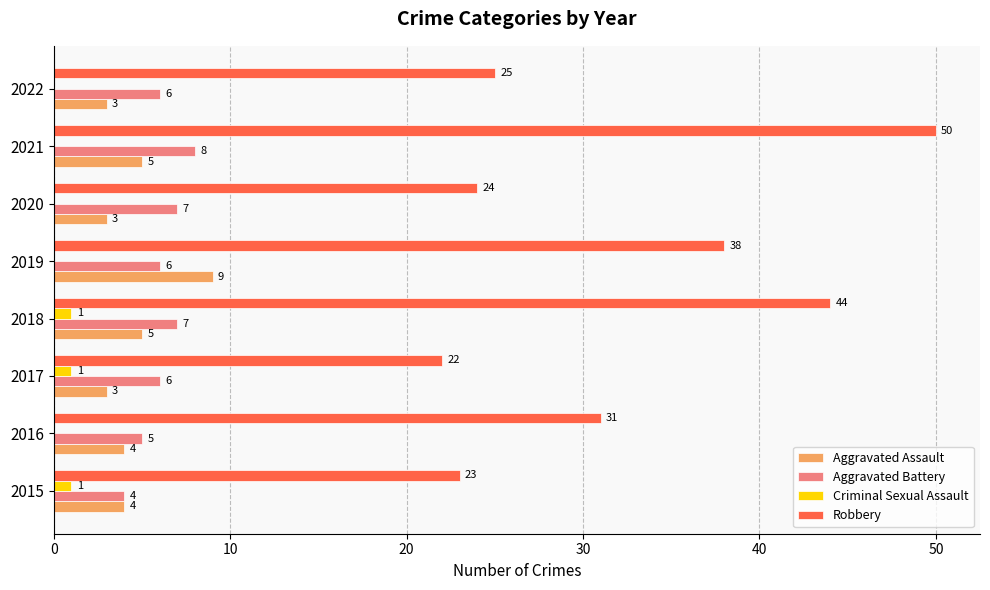

How many Criminal Sexual Assault values are between 0 and 1?

8